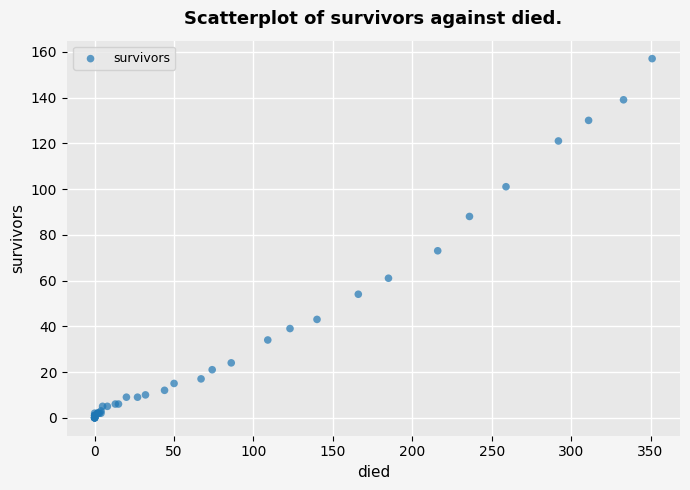

What Y value in the scatter plot is closest to 78?

73